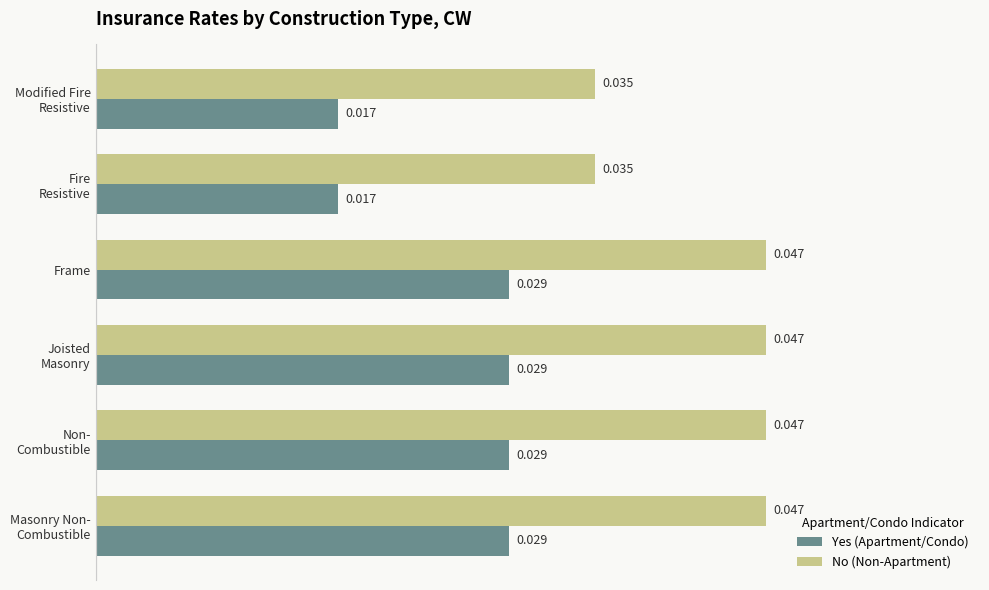

How many series are shown in this chart?

2